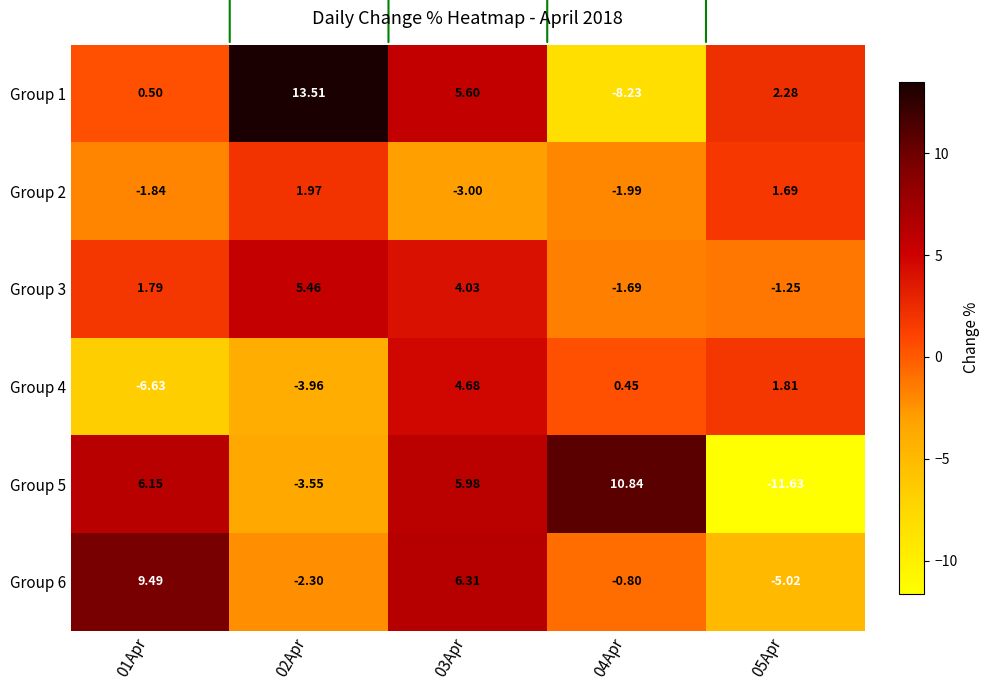

Rank the series at 04Apr from lowest to highest value.

Group 1, Group 2, Group 3, Group 6, Group 4, Group 5